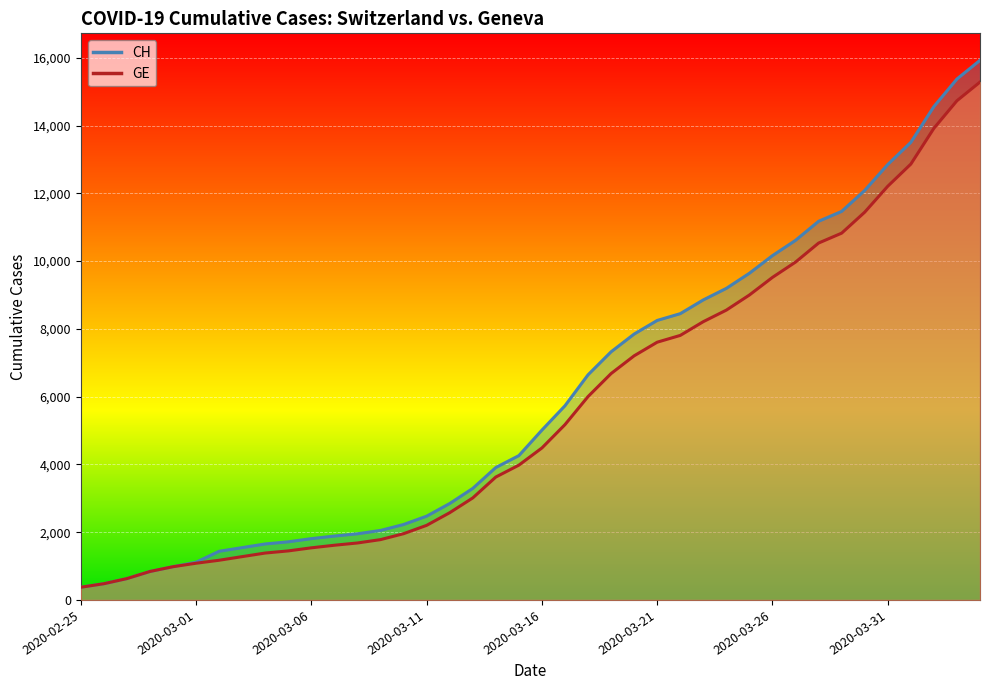

At which category is the sum across all series the highest?

2020-04-04